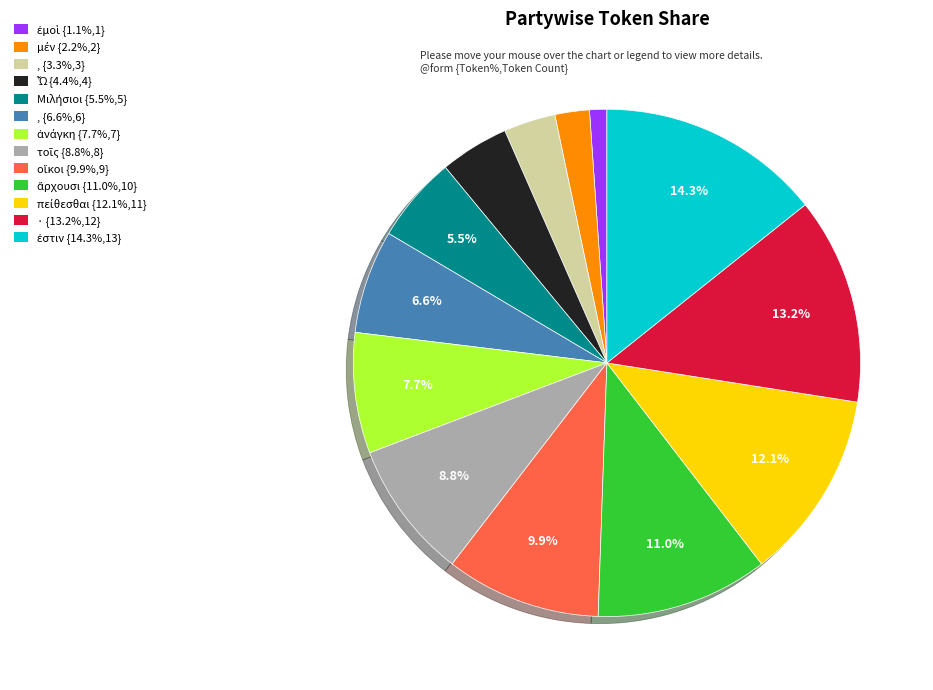

How much of the chart is everything except , {6.6%,6}?

93.4%